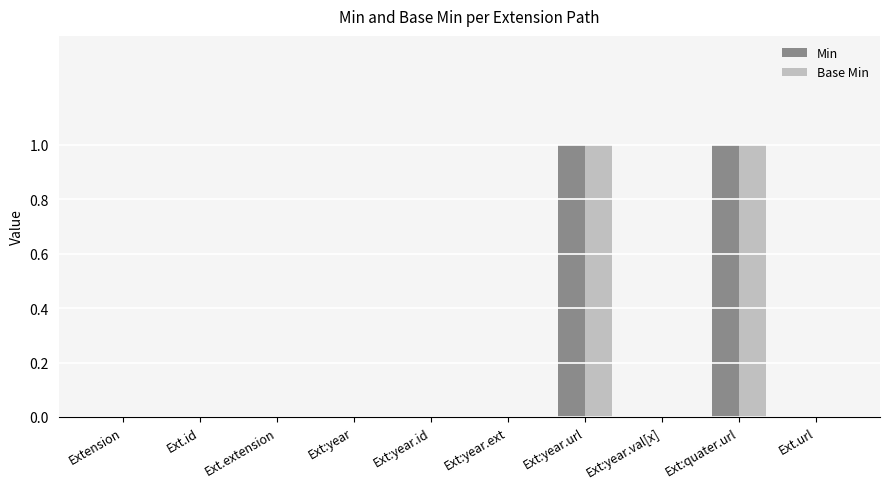

The value of Base Min at Ext:year is 0. True or false?

True